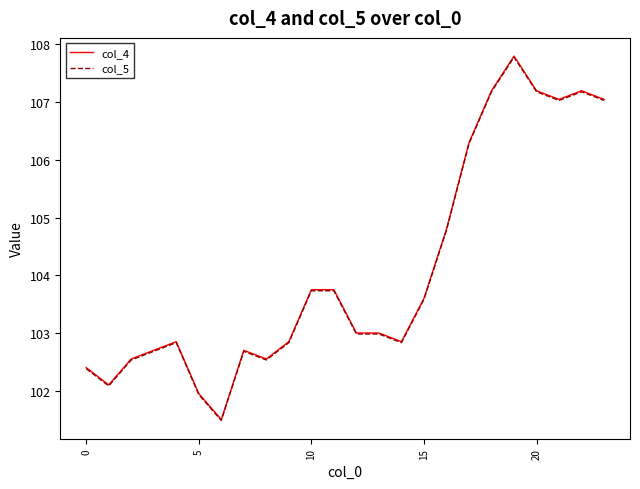

What is the sum of all col_4 values?

2498.7